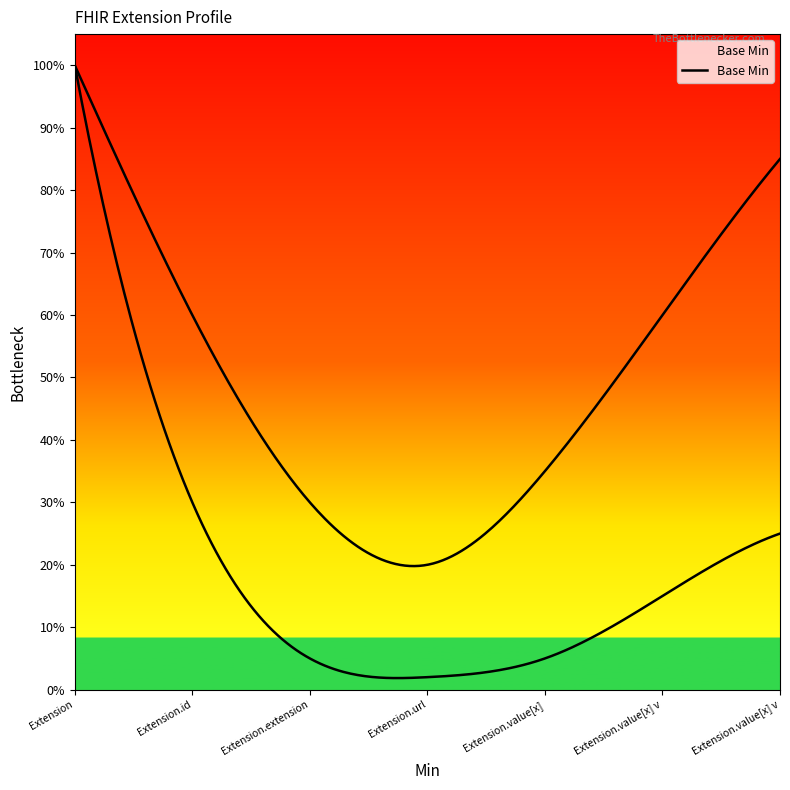

The value at Extension is -1. True or false?

False